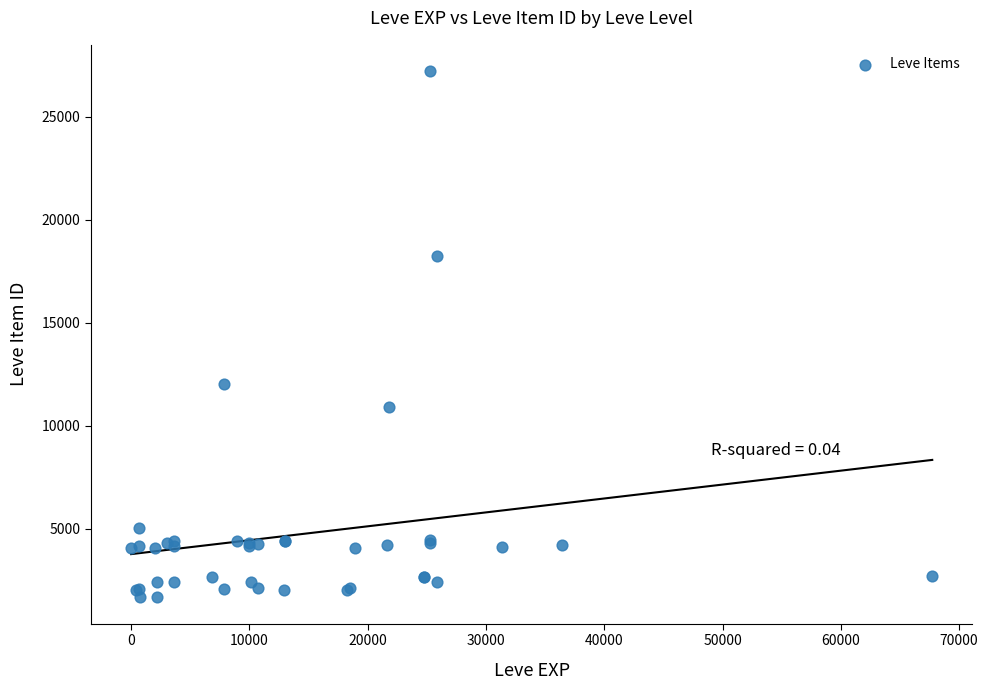

What Y value in the scatter plot is closest to 14448?

12018